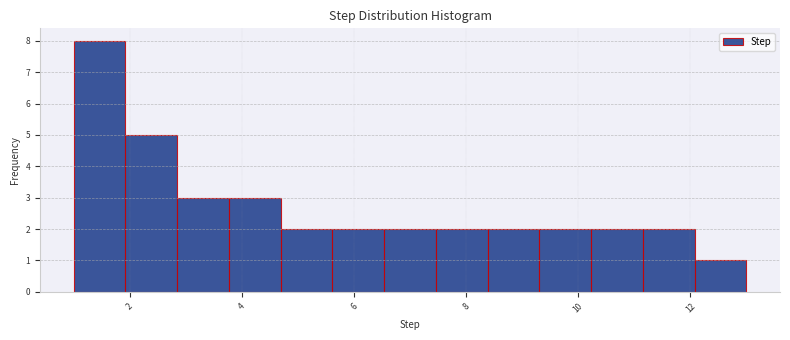

Over which range of the x-axis is the bar tallest?

1.0 to 2.0